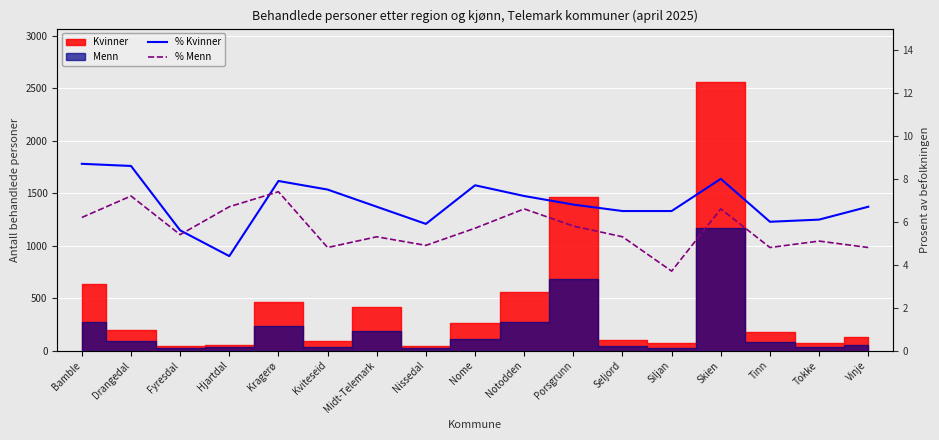

What is the difference between the maximum and second lowest values in the % Kvinner series?

3.1